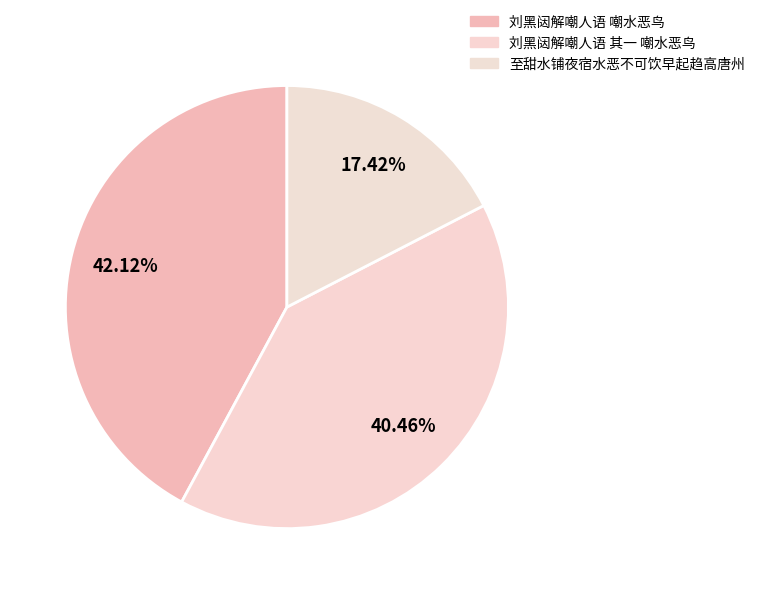

The 刘黑闼解嘲人语 嘲水恶鸟 slice represents 42% of the pie. True or false?

True